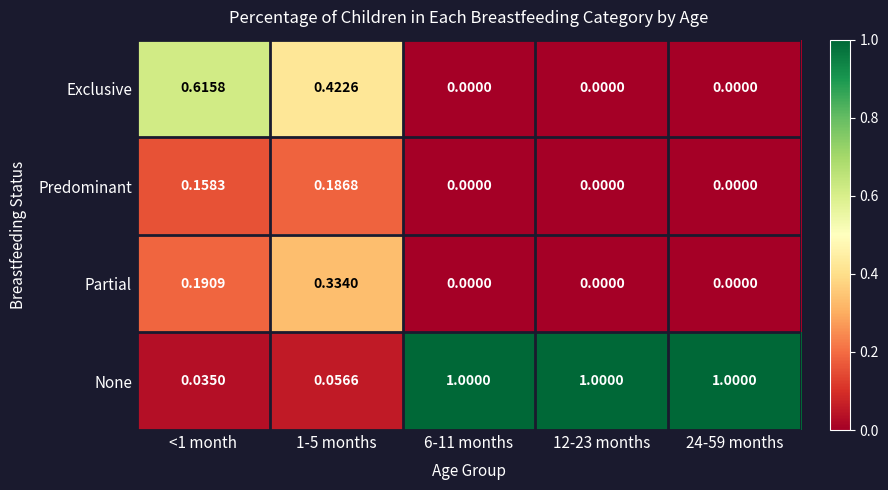

Which series changed the most between <1 month and 24-59 months?

None